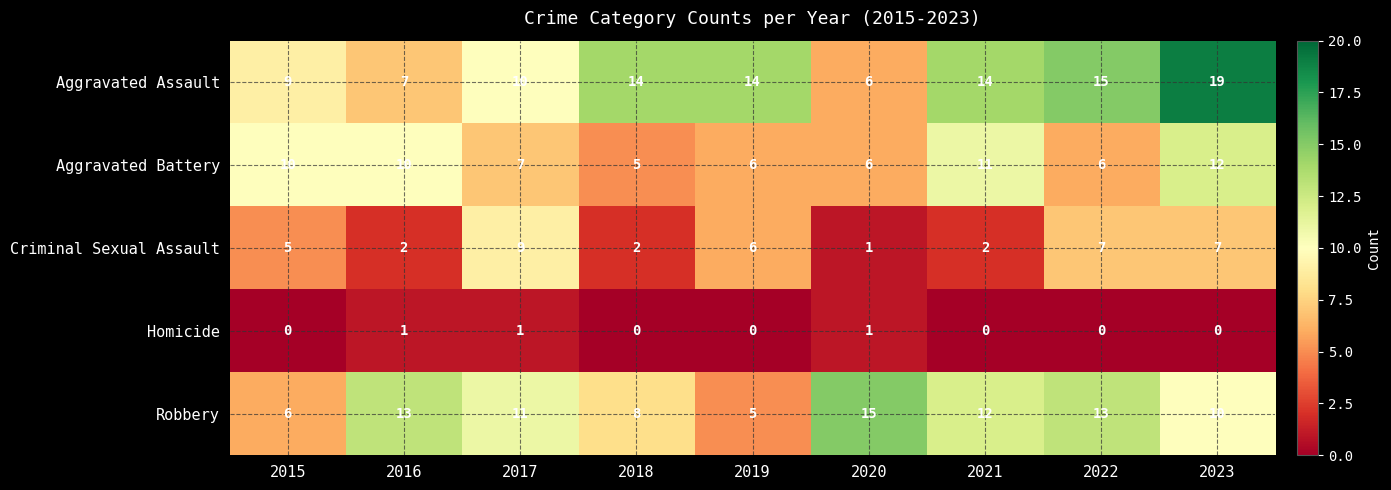

Which series has the largest total across all categories?

Aggravated Assault